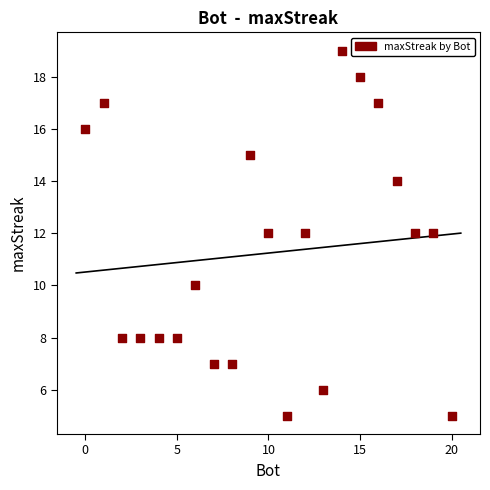

What is the range of X values (max minus min)?

20